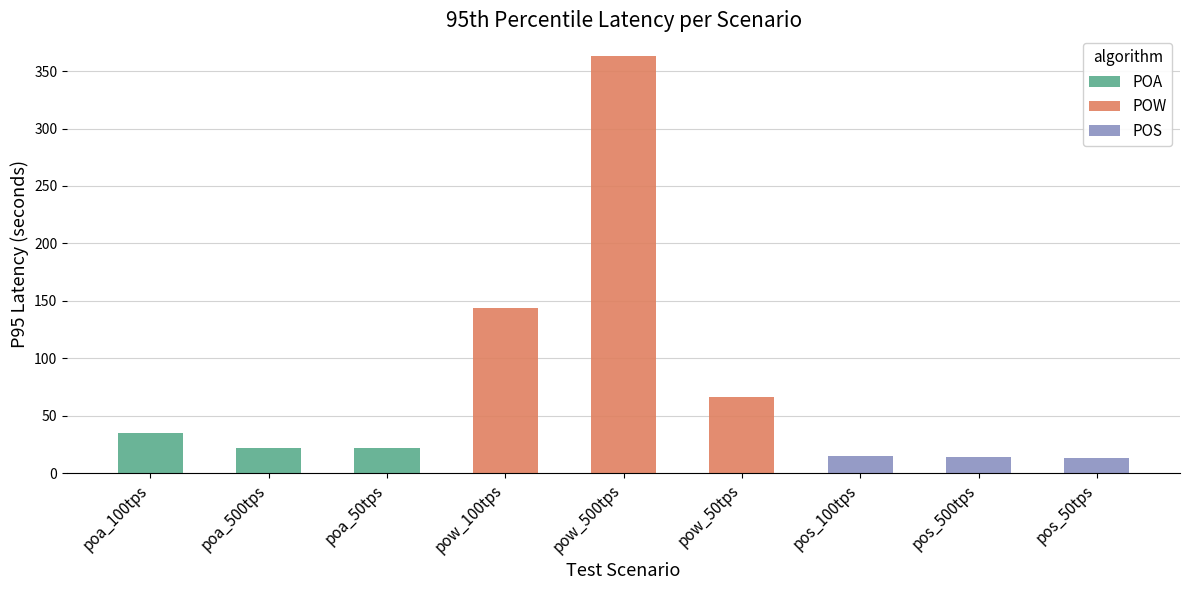

How many series are shown in this chart?

3